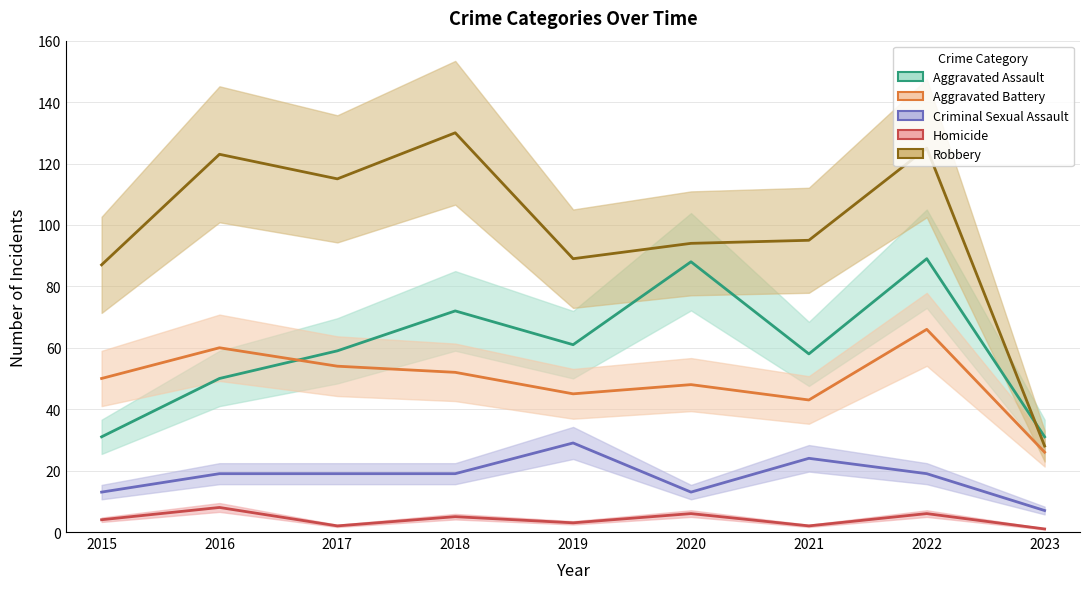

True or false: Homicide has more than 2 interior local peaks.

True